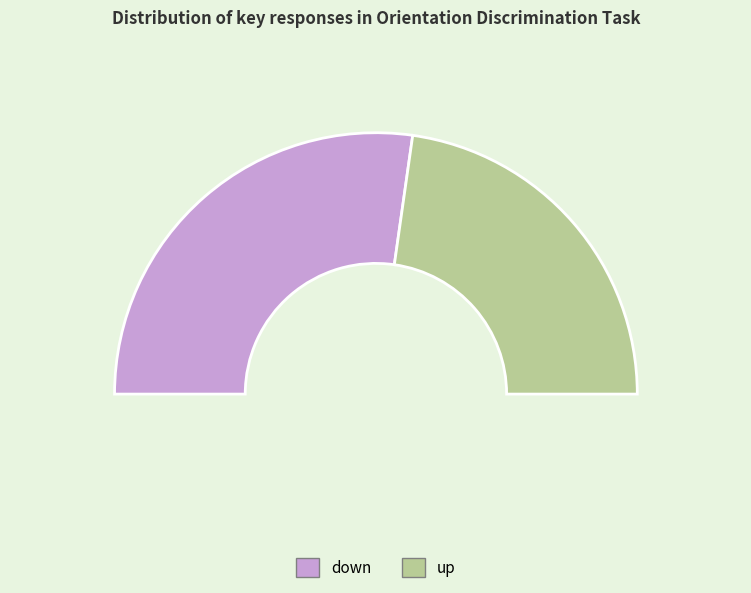

What is the smallest slice in the pie chart?

up